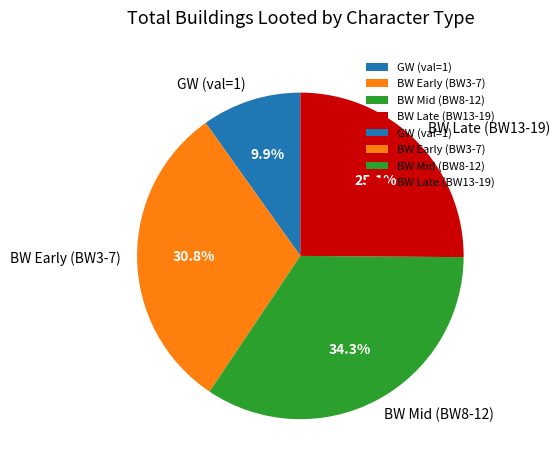

Is there any slice that represents more than half of the pie?

No